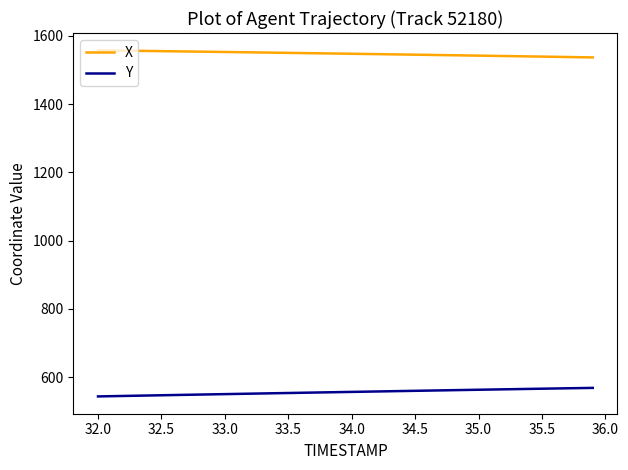

How many categories are shown in the chart?

40